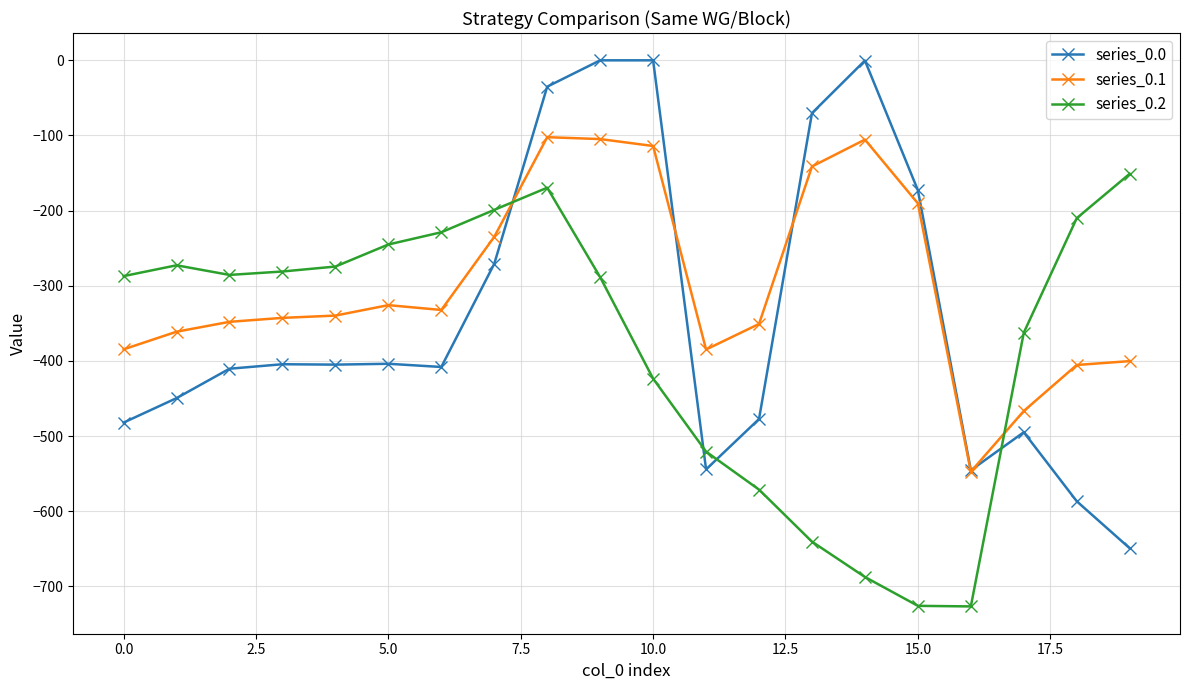

Which series has the largest total across all categories?

series_0.1